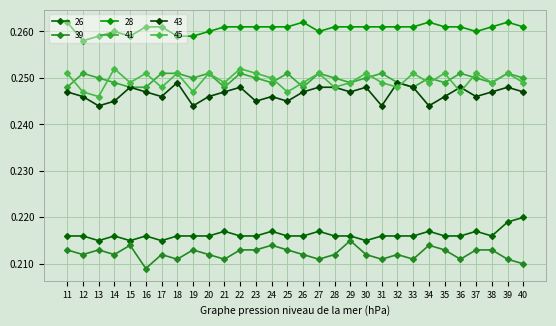

How many lines are shown in the chart?

6